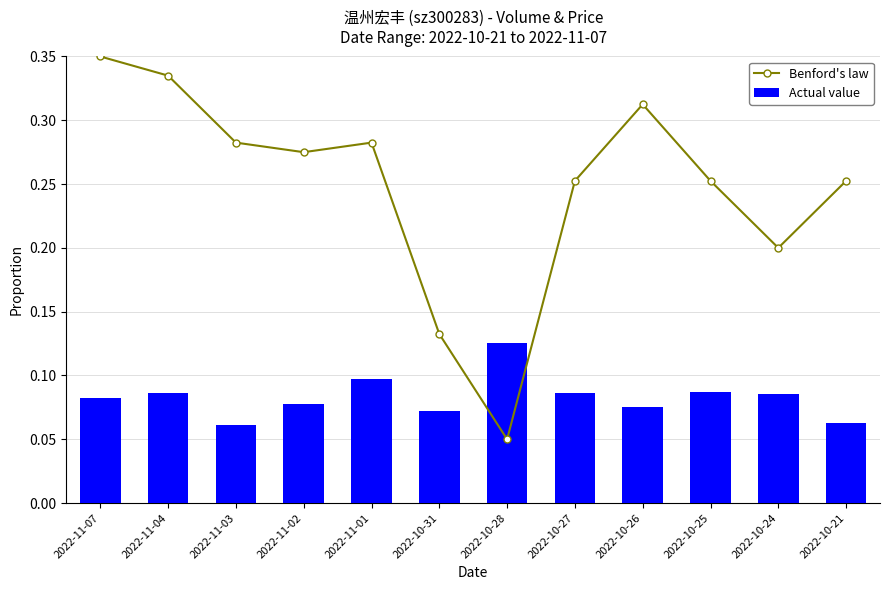

How many Actual value values are between 0 and 1?

12